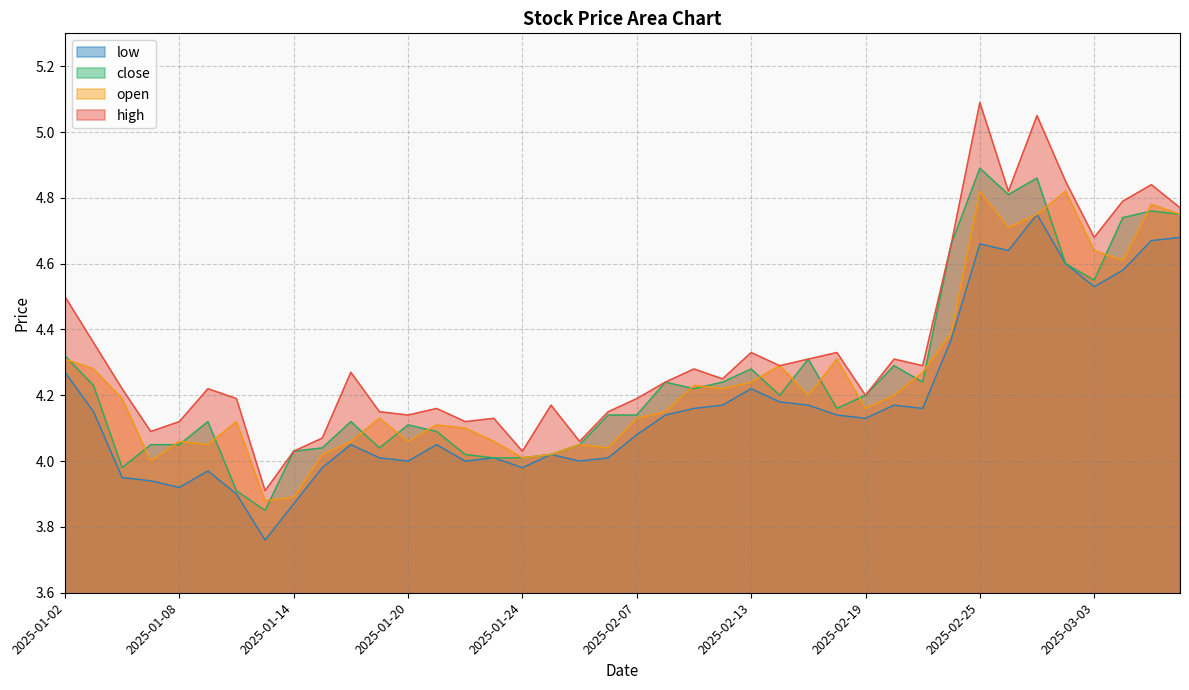

True or false: close has a value of 1.6 at 2025-02-17.

False